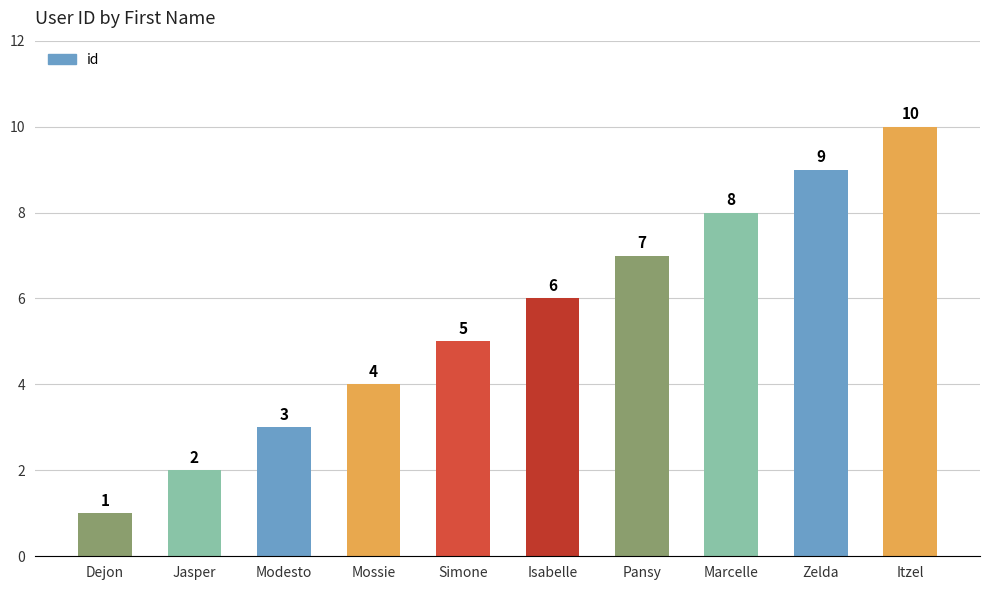

What is the value of the 6th bar from the left?

6